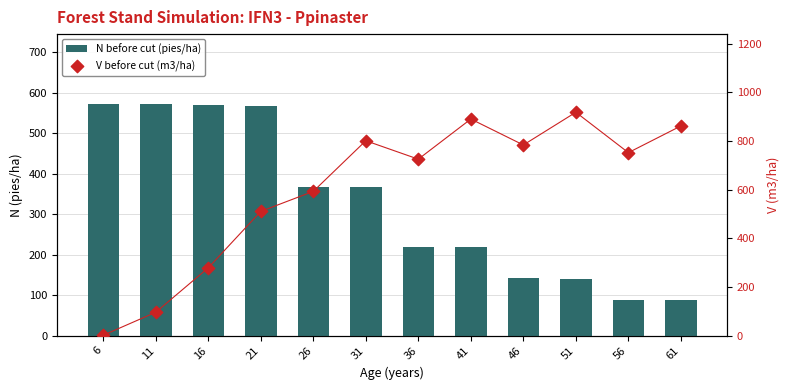

Which series reaches the maximum Y coordinate?

V before cut (m3/ha)